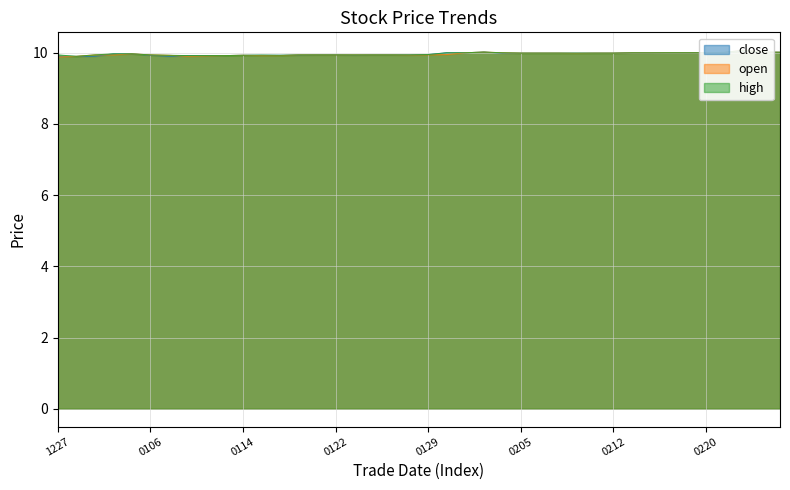

How many categories are shown in the chart?

40